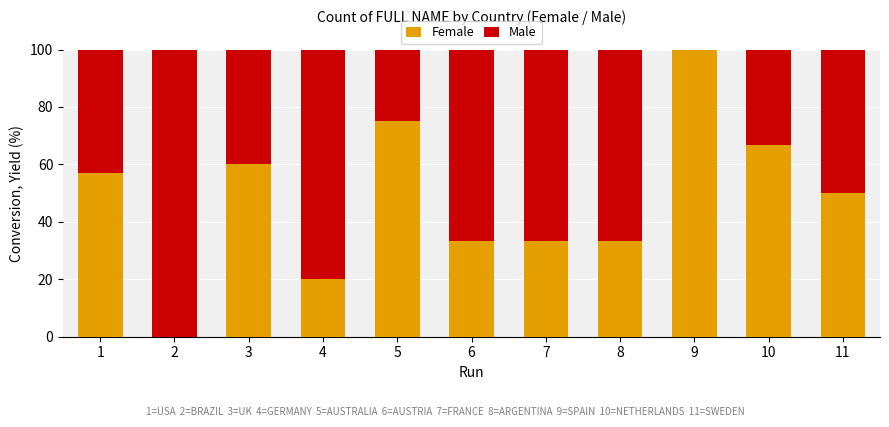

What is the maximum value for Female?

100.0